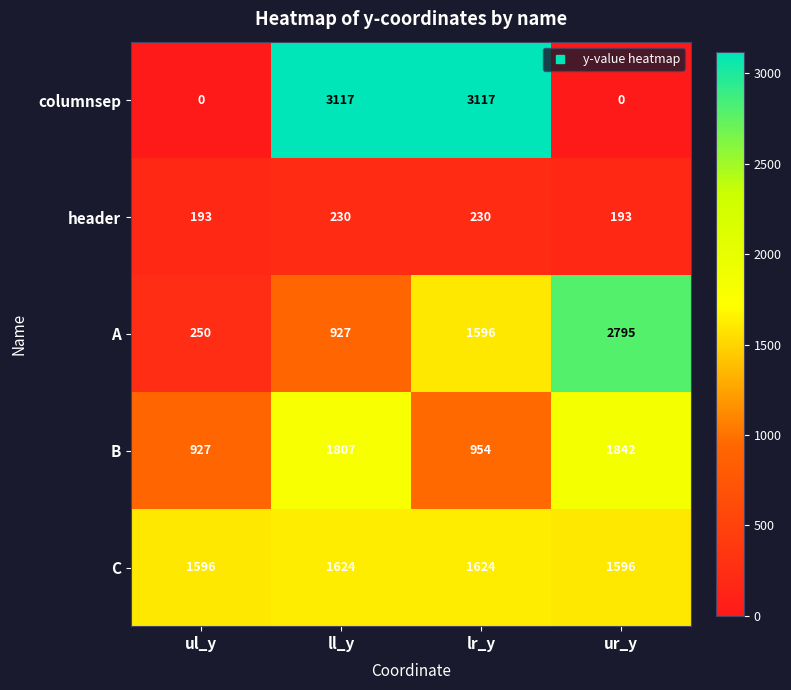

Reading left to right, transcribe all the data shown in this chart.

columnsep: 0	3117	3117	0
header: 193	230	230	193
A: 250	927	1596	2795
B: 927	1807	954	1842
C: 1596	1624	1624	1596